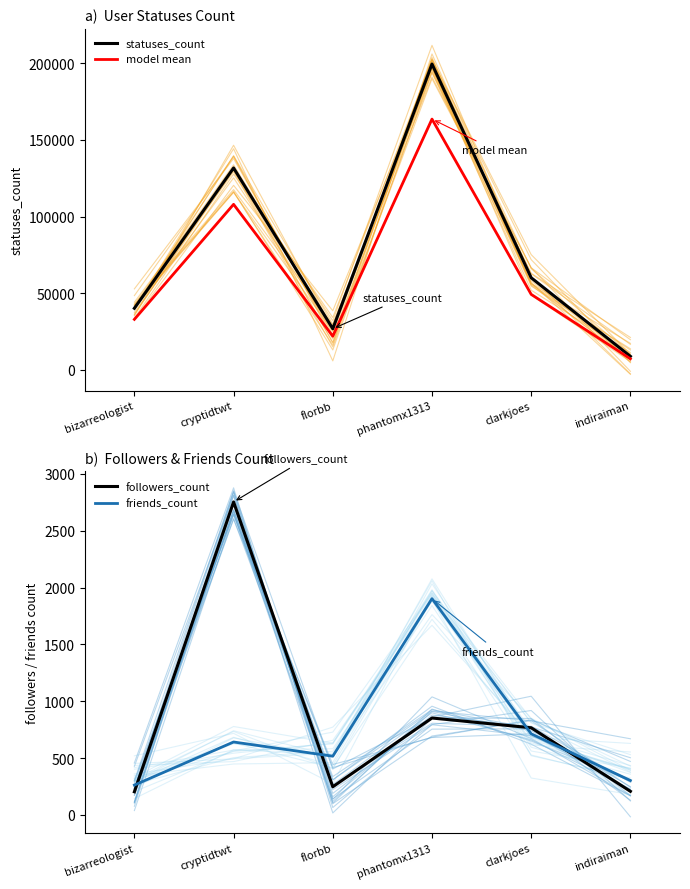

True or false: model mean and friends_count cross at least once.

False